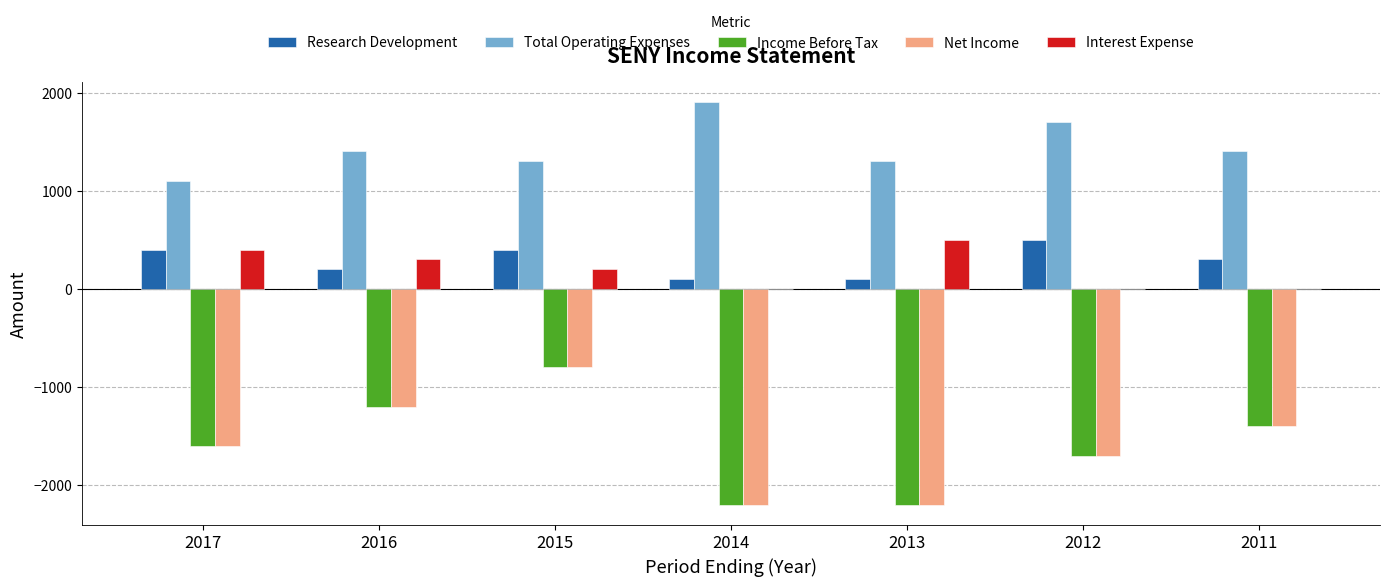

Which label corresponds to the largest value in the chart?

2014